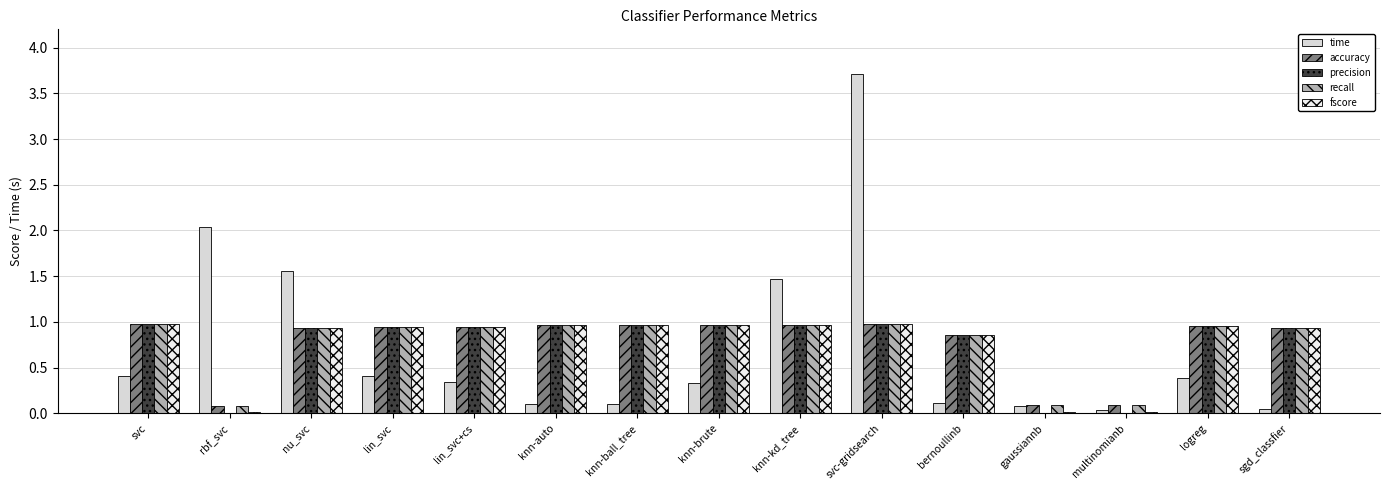

Does the chart contain stacked bars?

No